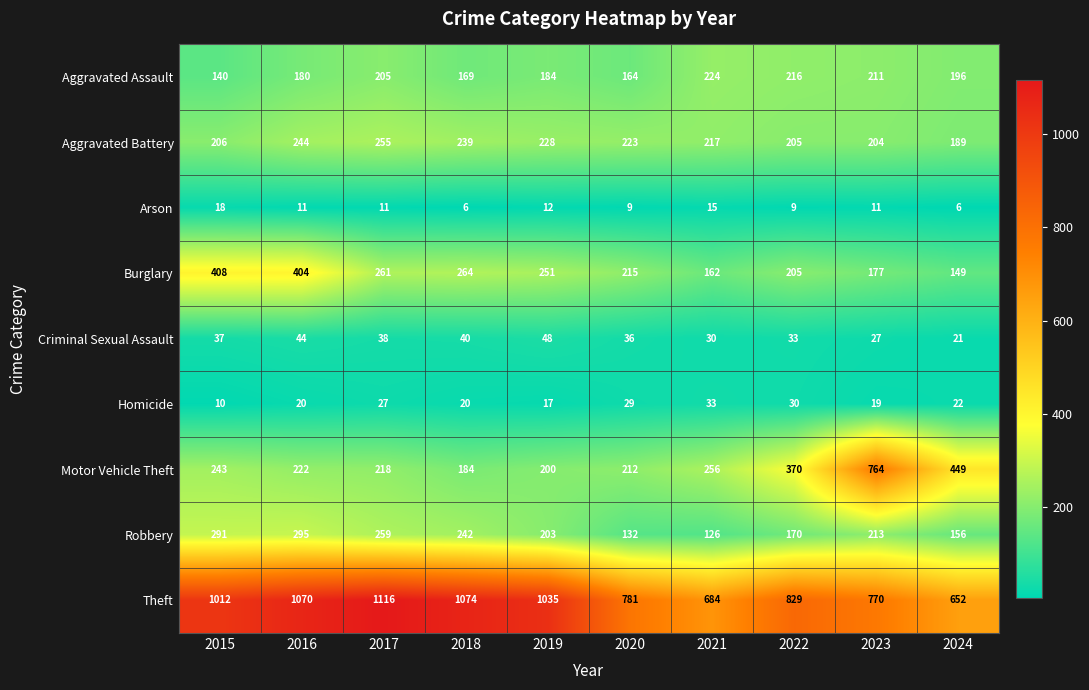

The Aggravated Battery series shows 255 at 2017. True or false?

True